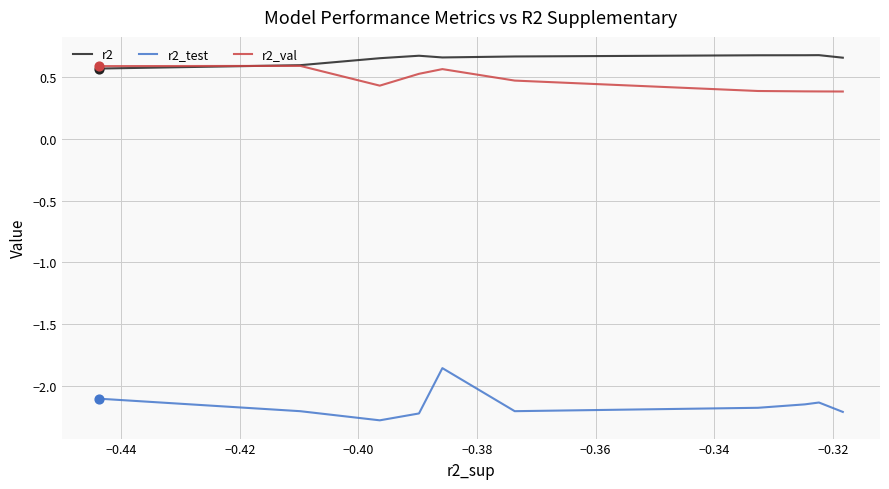

Is the value of r2 at −0.34 greater than the value of r2_test at 9?

Yes